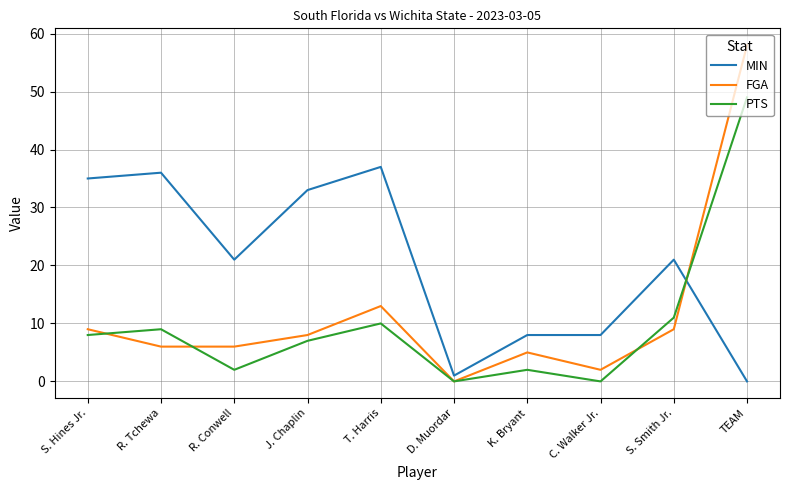

What is the greatest value displayed?

58